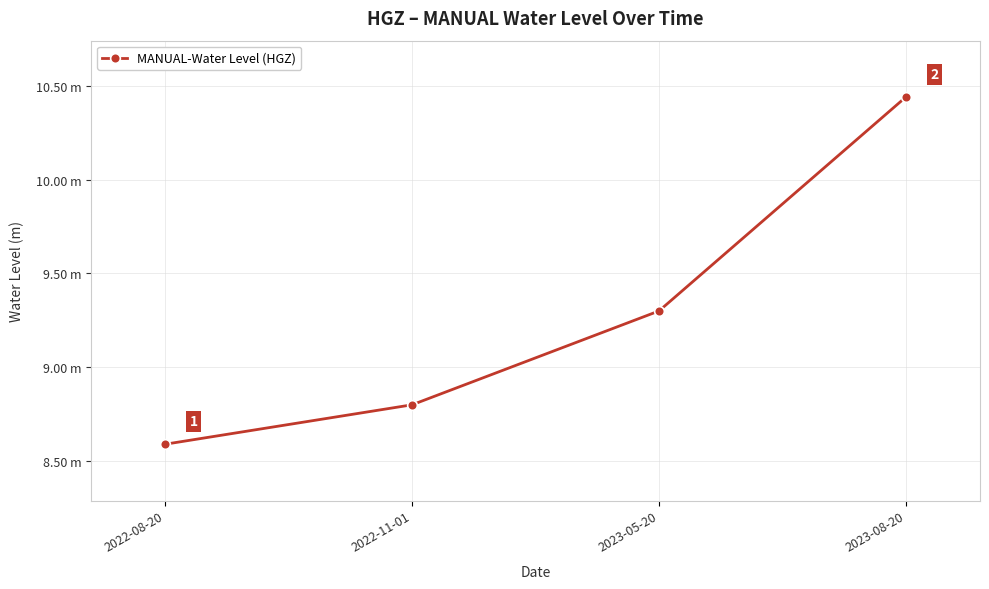

Which category has the lowest value across all series?

2022-08-20